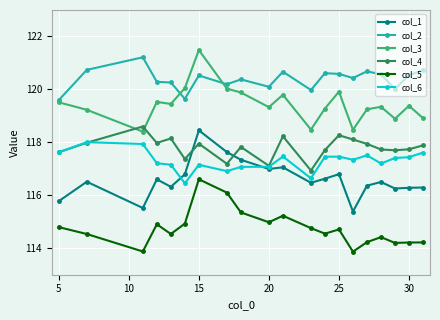

True or false: col_2 has more than 0 points higher than both neighbors.

True